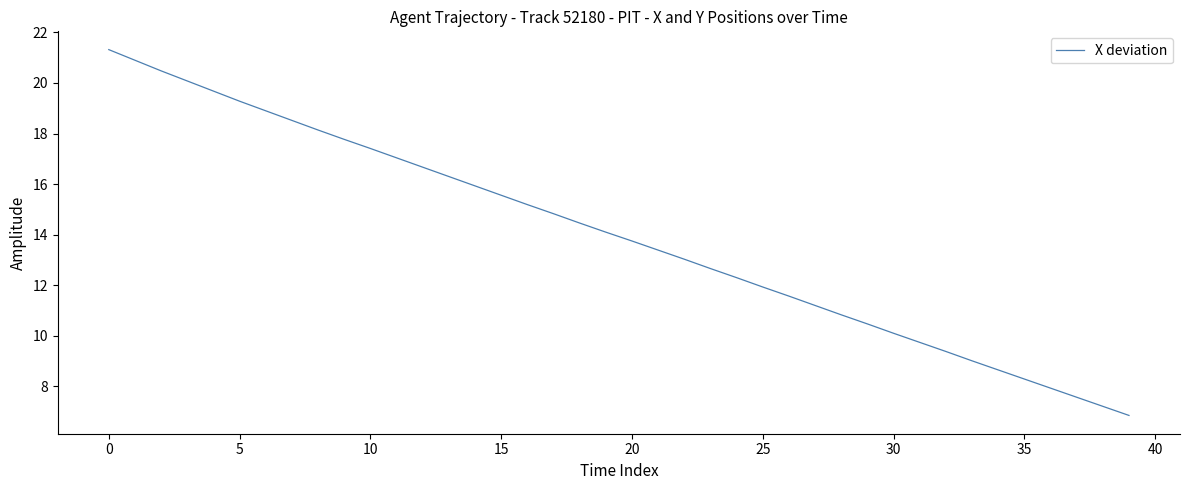

What is the minimum value shown in the chart?

6.9